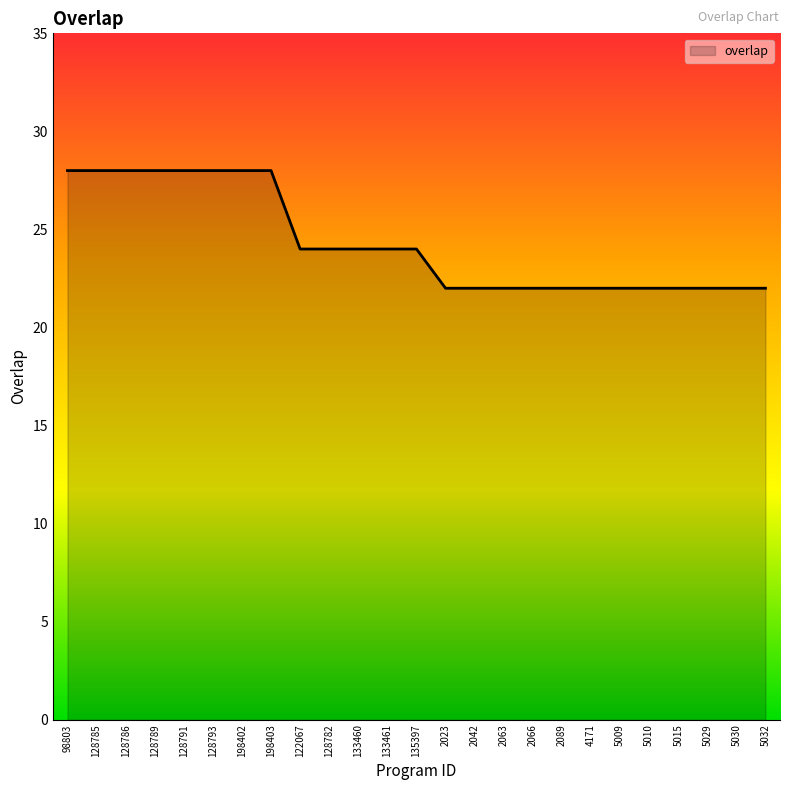

True or false: the data shows 6 at 128789.

False